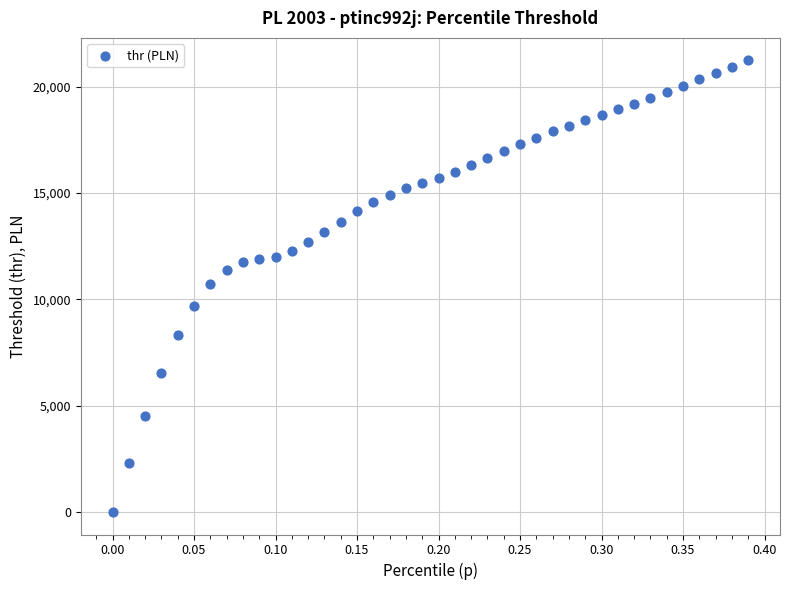

What is the range of Y values (max minus min)?

21230.7